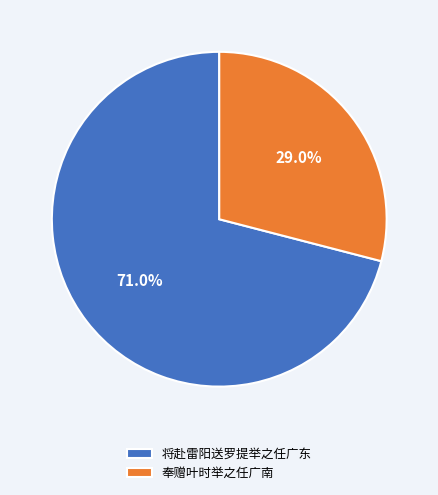

True or false: 将赴雷阳送罗提举之任广东 accounts for 82% of the total.

False